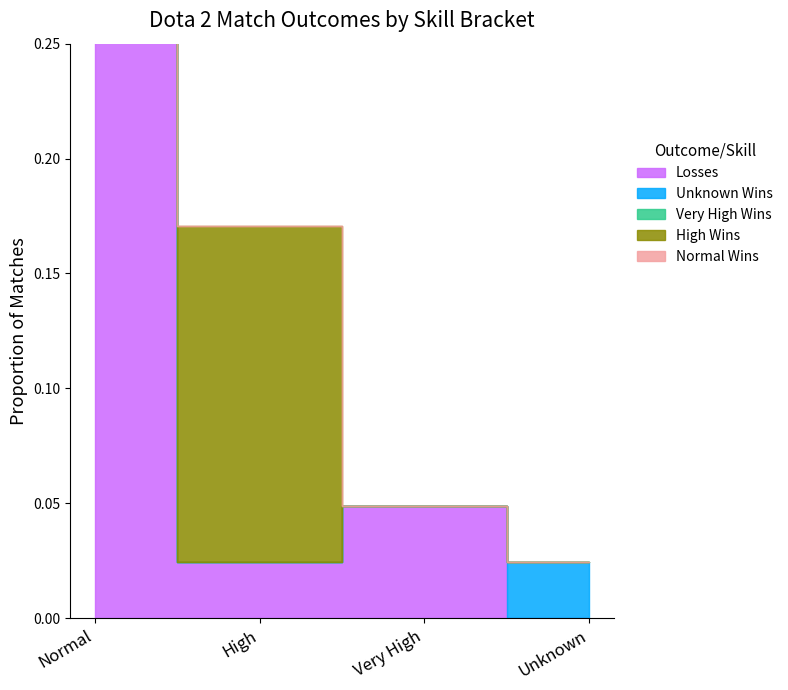

At how many categories does at least one series exceed 0?

4